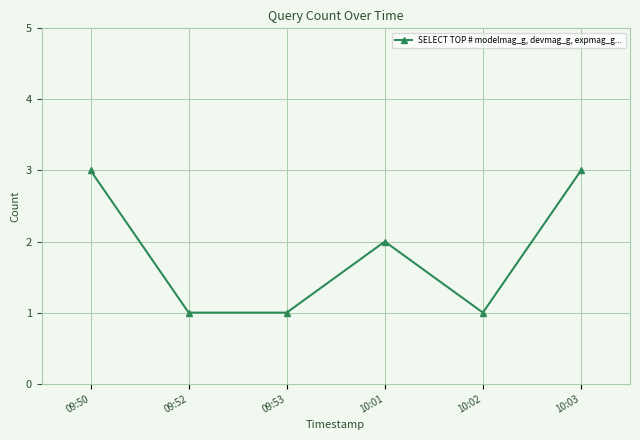

What is the label of the 6th point from the left?

10:03